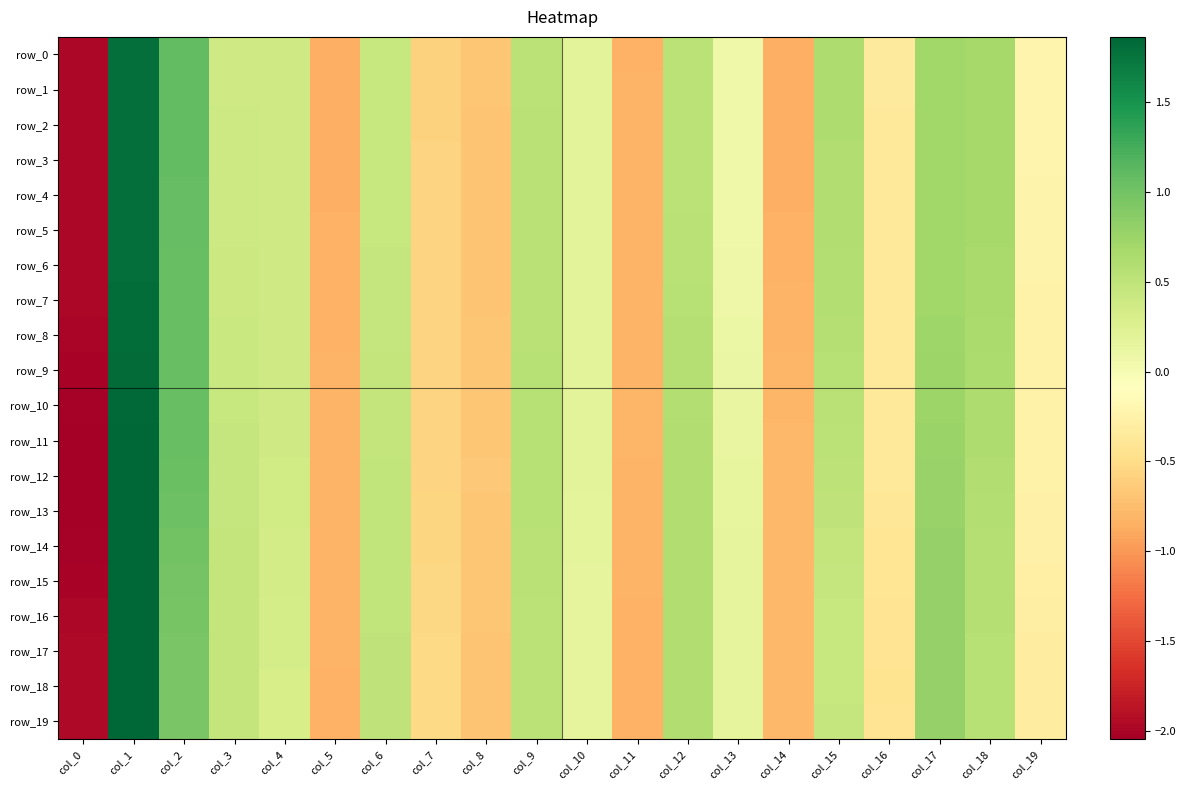

What is the spread (max minus min) of values at col_2?

0.1